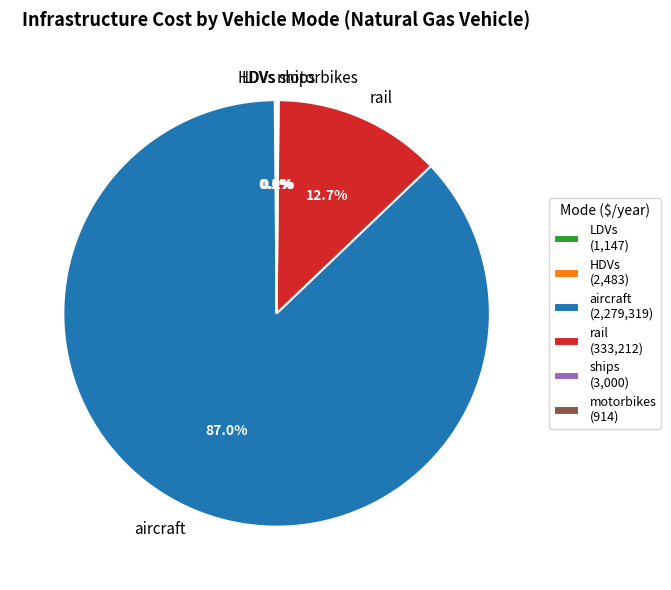

The aircraft slice represents 87% of the pie. True or false?

True